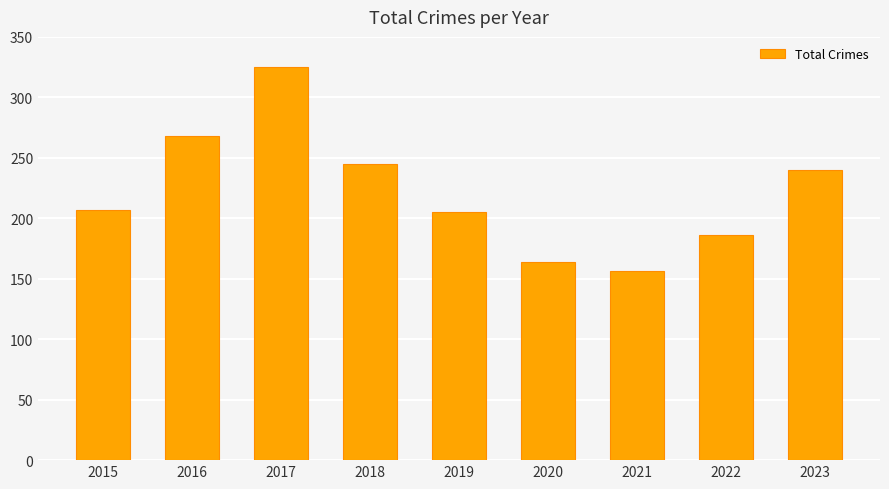

Reading left to right, extract all data points from this chart.

207	268	325	245	205	164	156	186	240